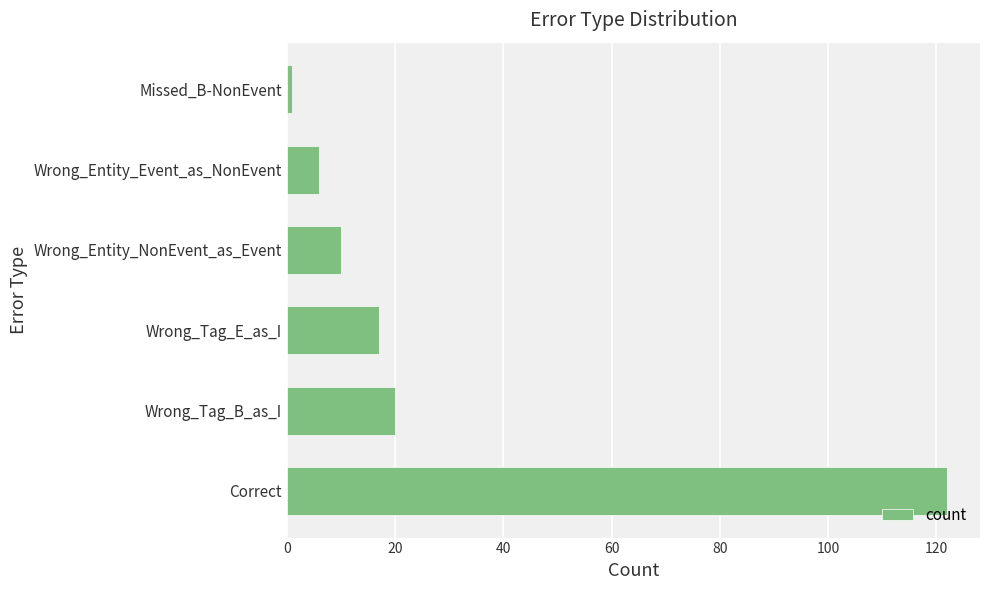

Rank the categories by value from lowest to highest.

Missed_B-NonEvent, Wrong_Entity_Event_as_NonEvent, Wrong_Entity_NonEvent_as_Event, Wrong_Tag_E_as_I, Wrong_Tag_B_as_I, Correct